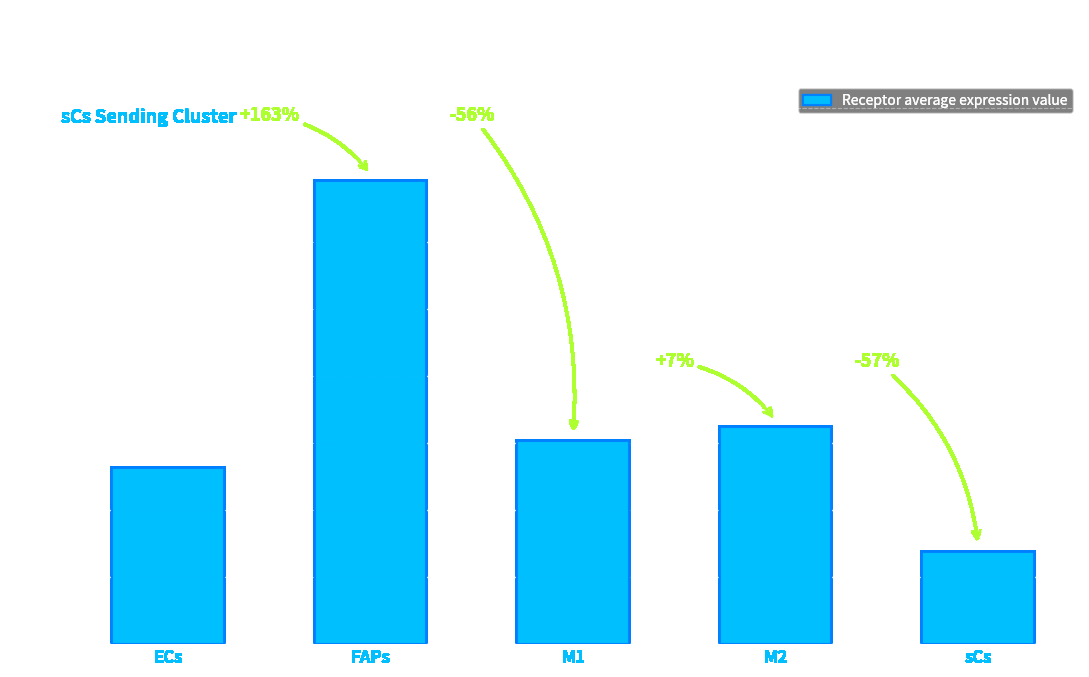

What is the average value?

17.2